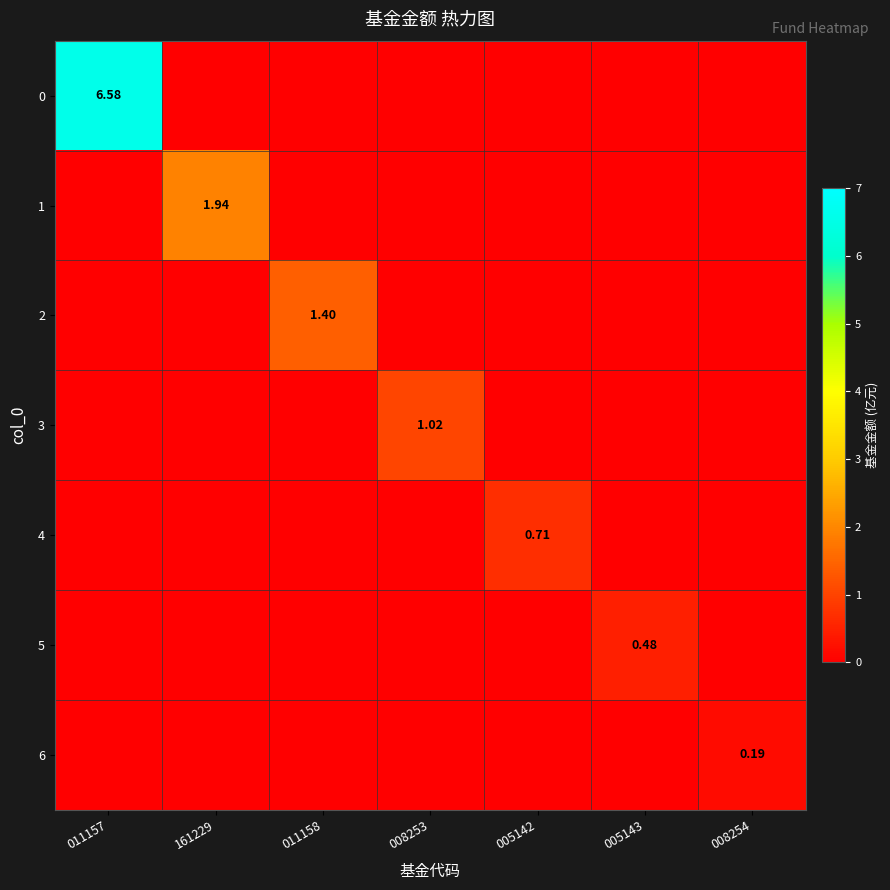

The 1 series shows -0.6 at 008253. True or false?

False